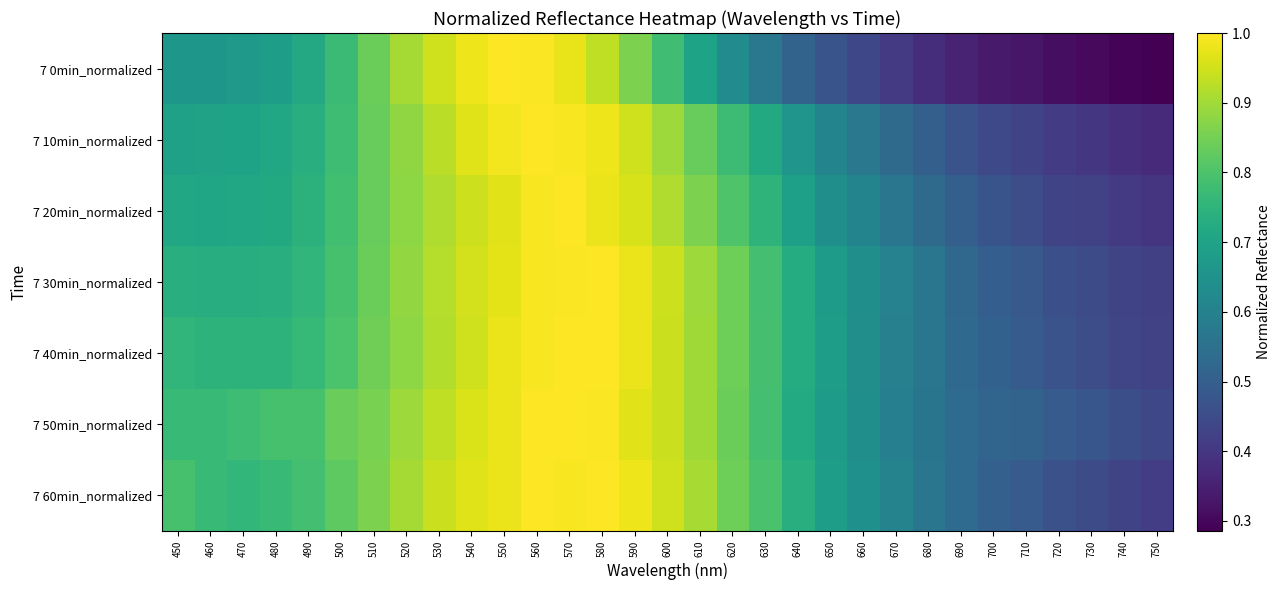

What is the smallest value displayed?

0.3